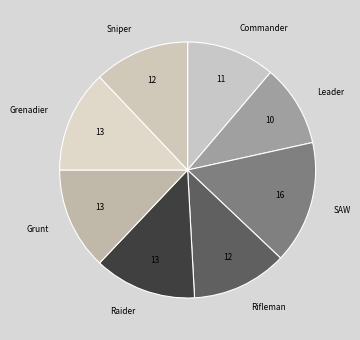

Between Leader and Grunt, which is larger?

Grunt